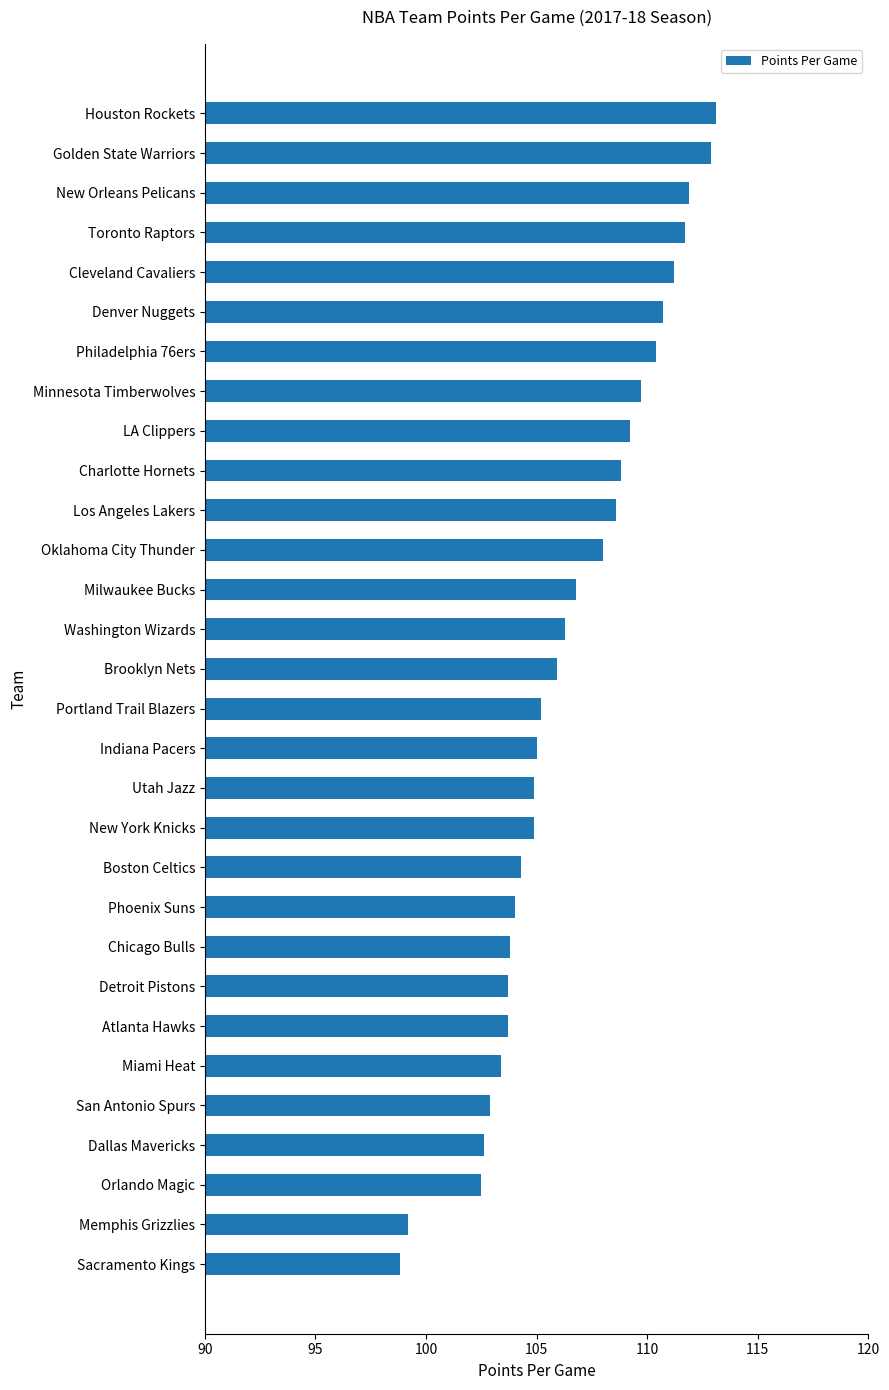

What is the greatest value displayed?

113.1